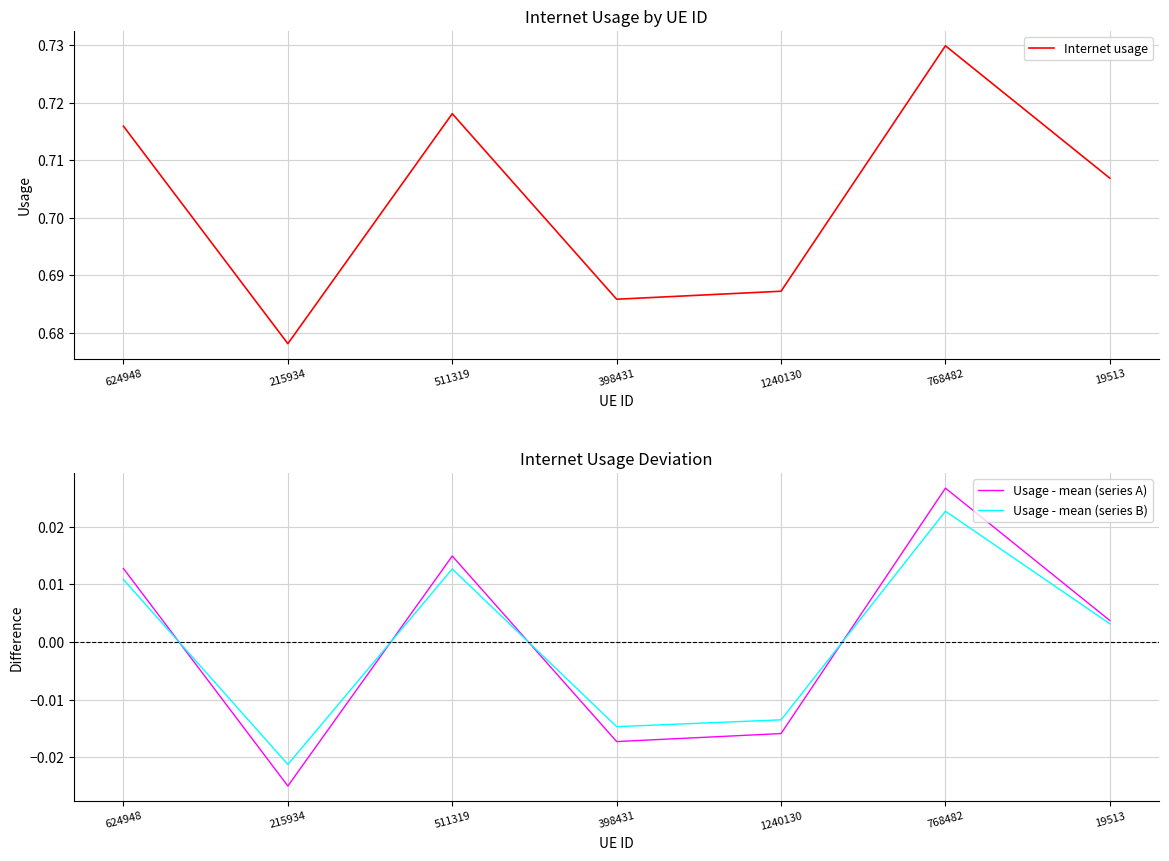

Which series has the widest spread of values?

Internet usage